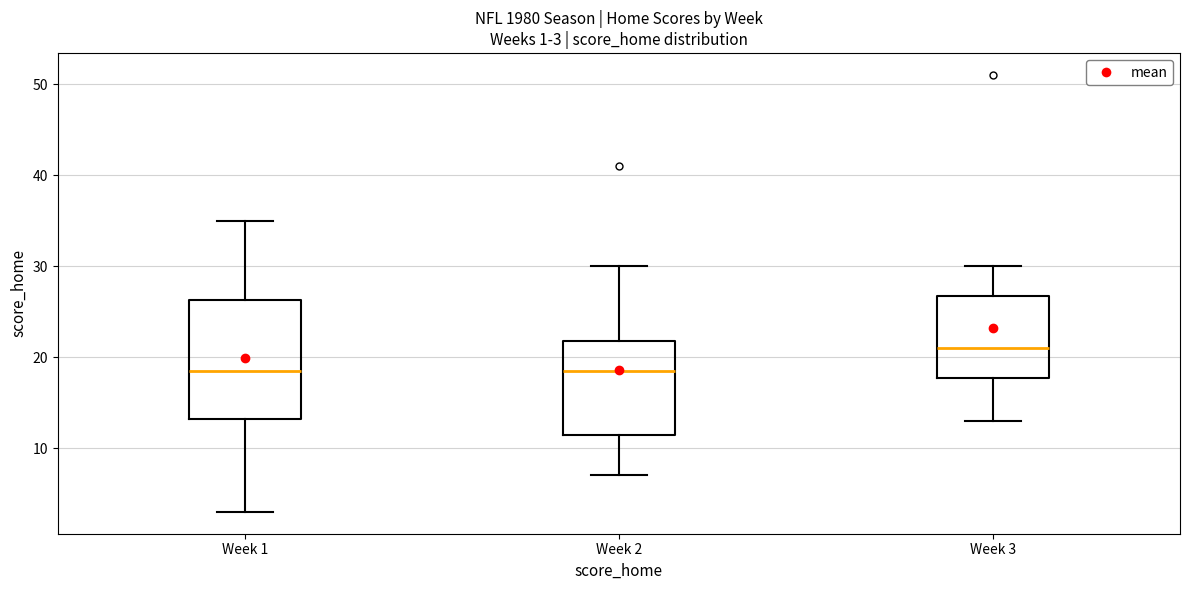

Comparing the boxes themselves (not the whiskers), which one is the tallest?

Week 1